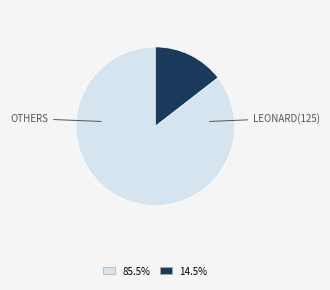

Is there a majority slice in this chart?

Yes